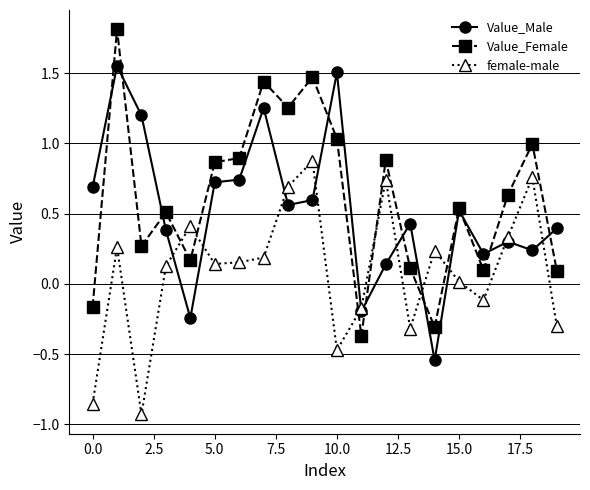

List the series in order of their overall mean, highest first.

Value_Female, Value_Male, female-male